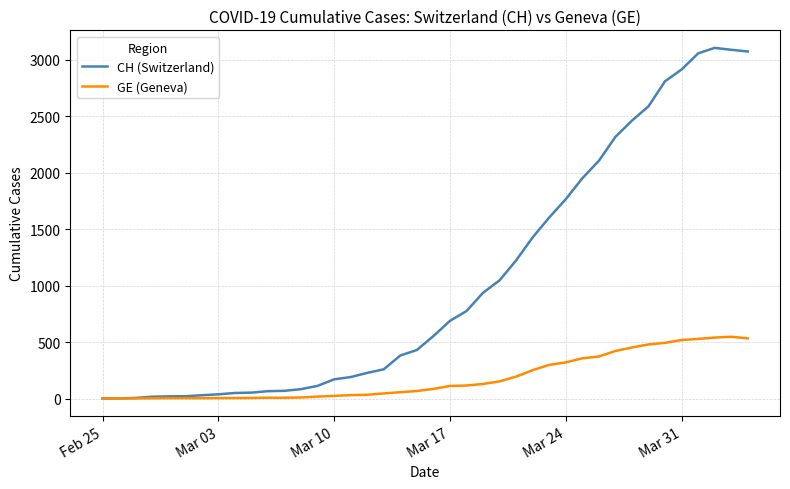

Which series has the largest total across all categories?

CH (Switzerland)